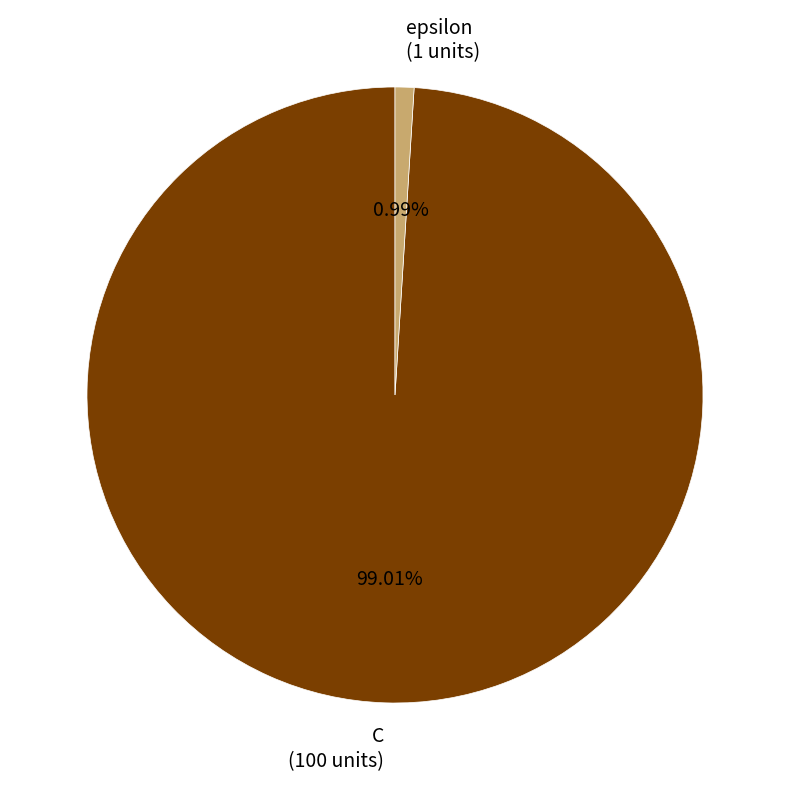

Is there any slice that represents more than half of the pie?

Yes